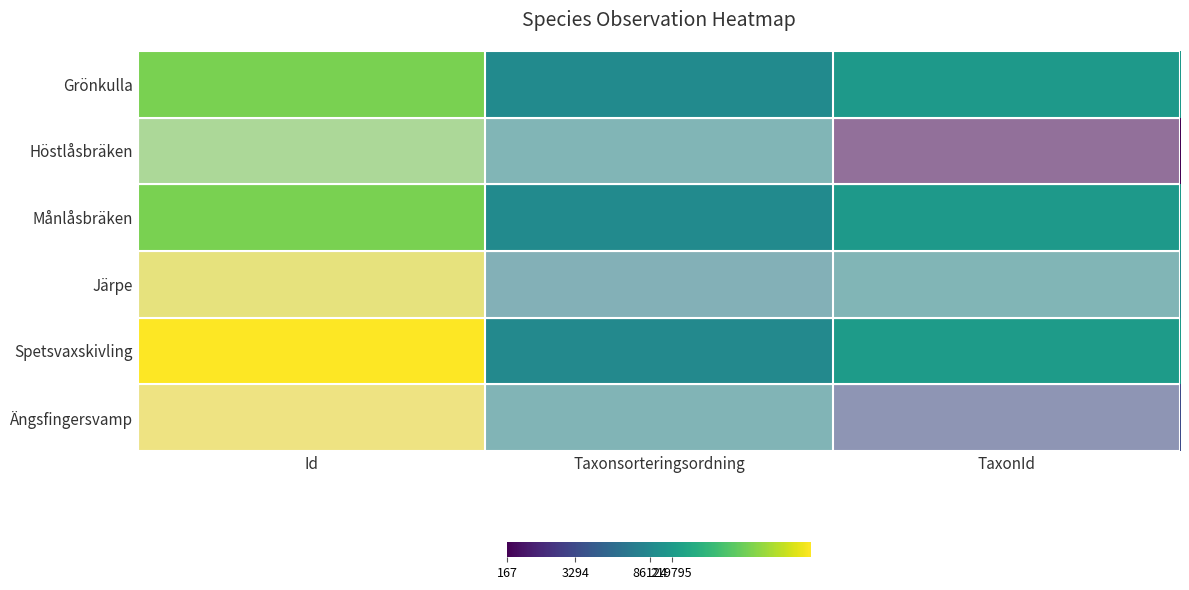

Which has a higher value, Id or TaxonId?

Id